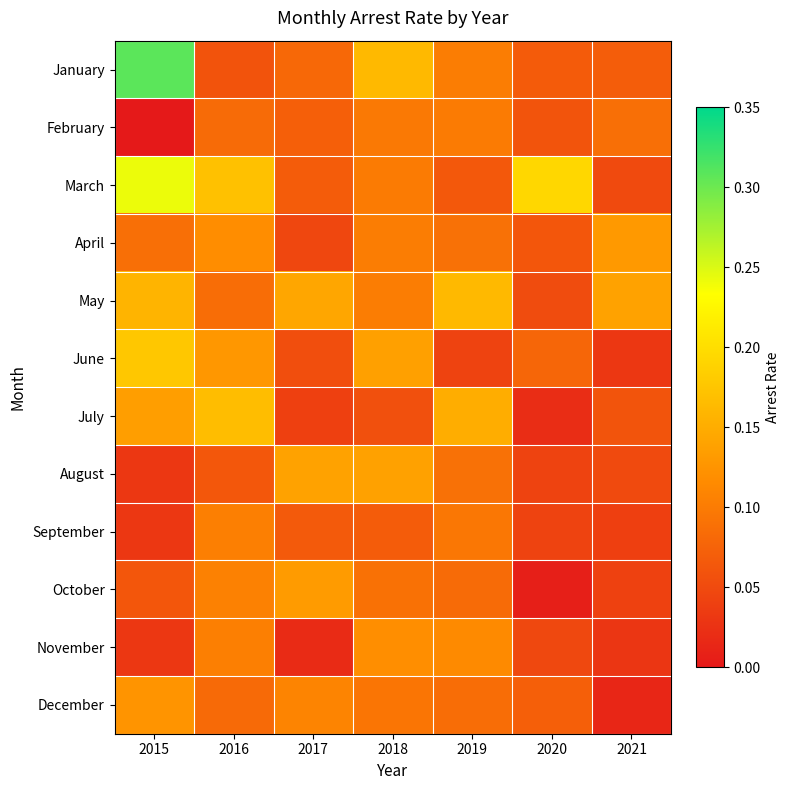

Which series has the largest total across all categories?

March